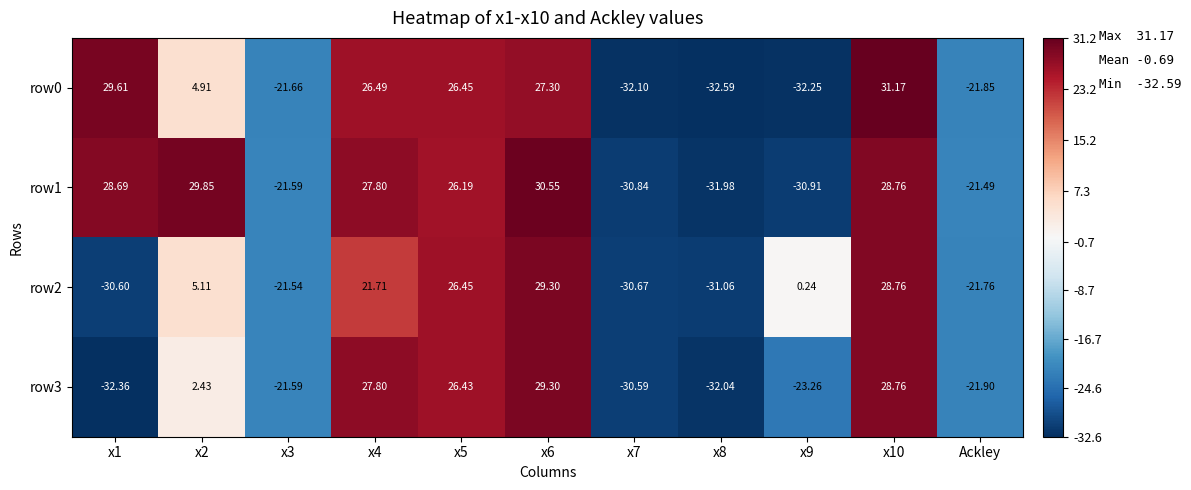

Is the value of row2 at x4 greater than the value of row3 at x1?

Yes